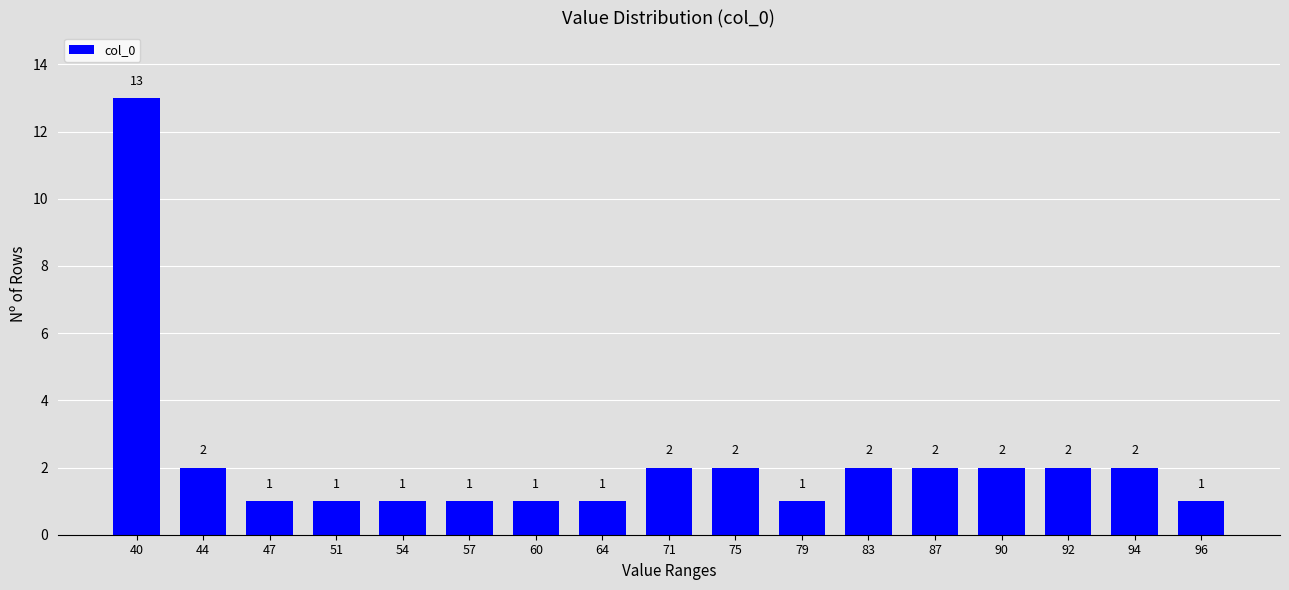

Reading left to right, transcribe all the data shown in this chart.

13	2	1	1	1	1	1	1	2	2	1	2	2	2	2	2	1